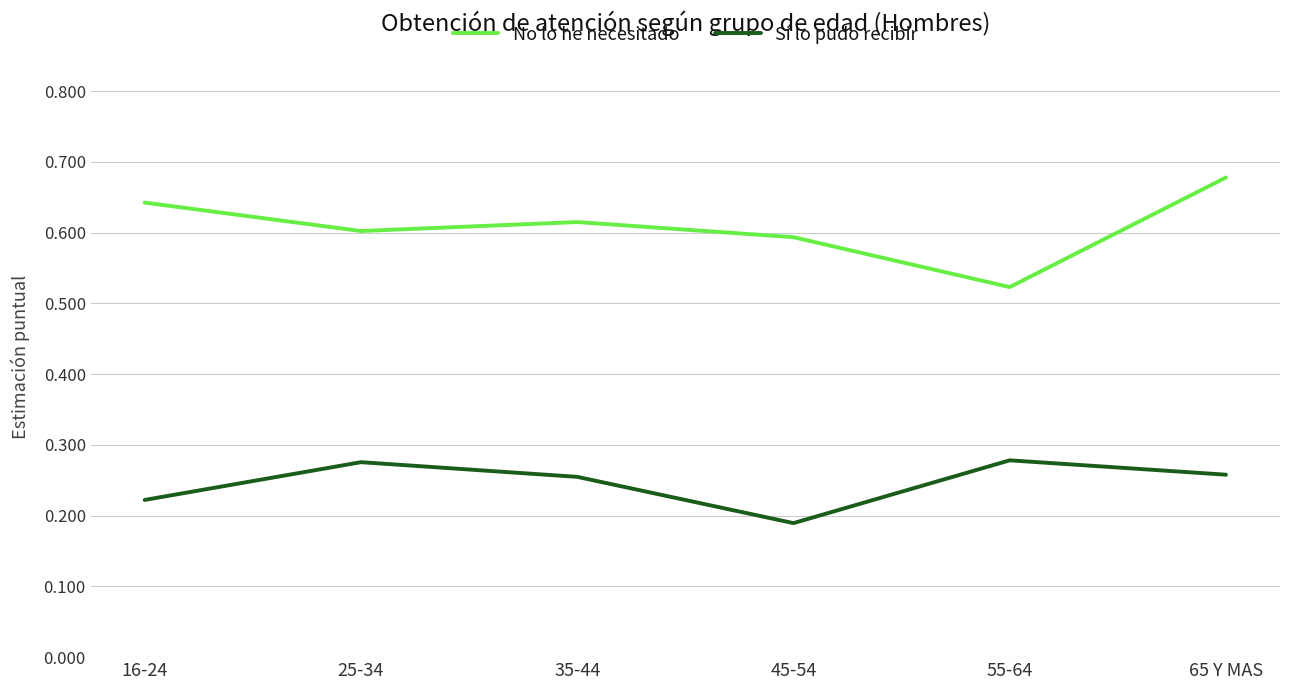

At which category does Sí lo pudo recibir reach its first local peak?

25-34